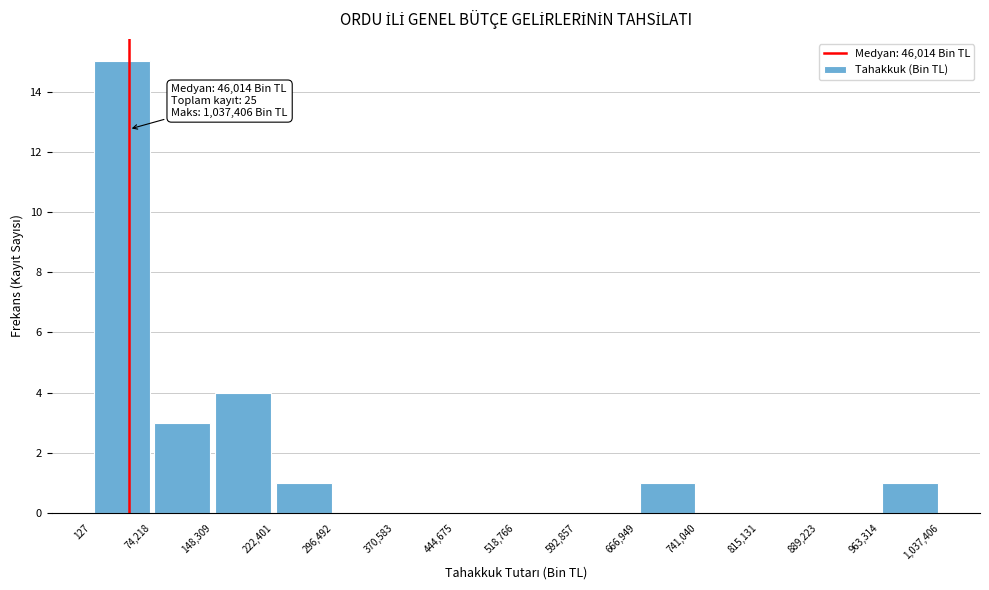

Which range on the x-axis has the tallest bar?

127 to 74,218